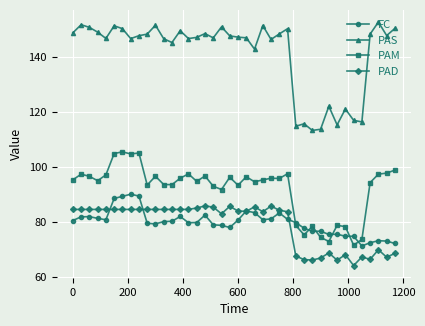

Which series has the largest total across all categories?

PAS